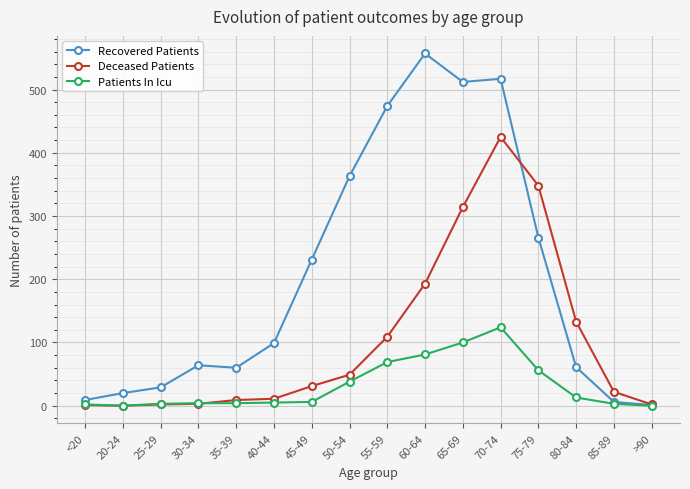

Rank the series by their maximum value, from lowest to highest.

Patients In Icu, Deceased Patients, Recovered Patients